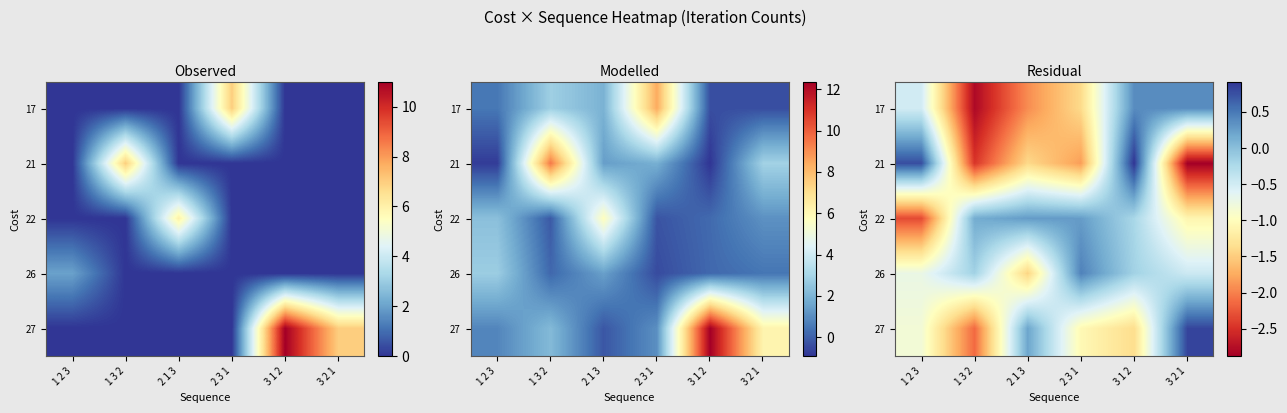

Between 2 1 3 and 1 3 2, which is larger?

2 1 3